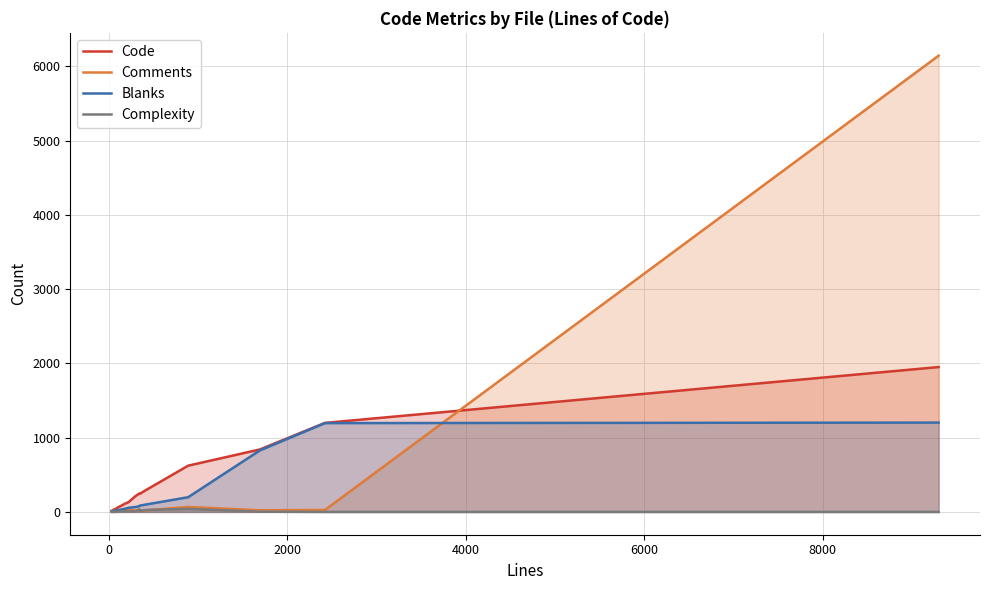

What is the greatest value displayed?

6145